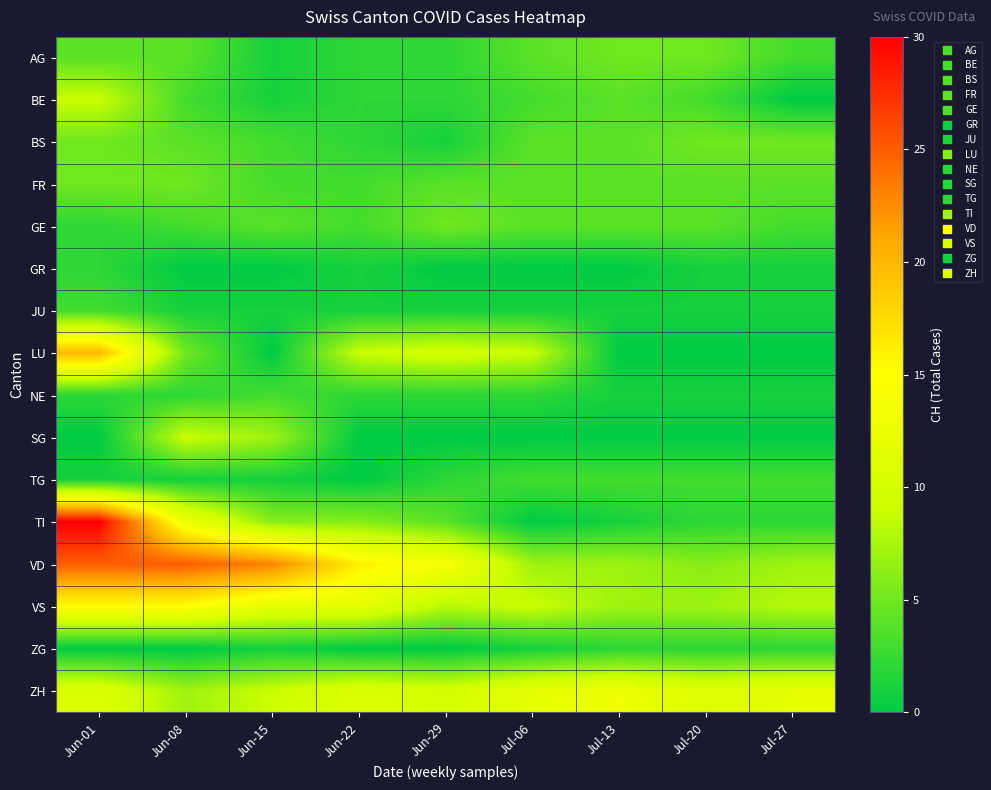

Rank the series by their maximum value, from highest to lowest.

TI, VD, LU, VS, ZH, BE, SG, AG, BS, FR, GE, JU, NE, TG, GR, ZG